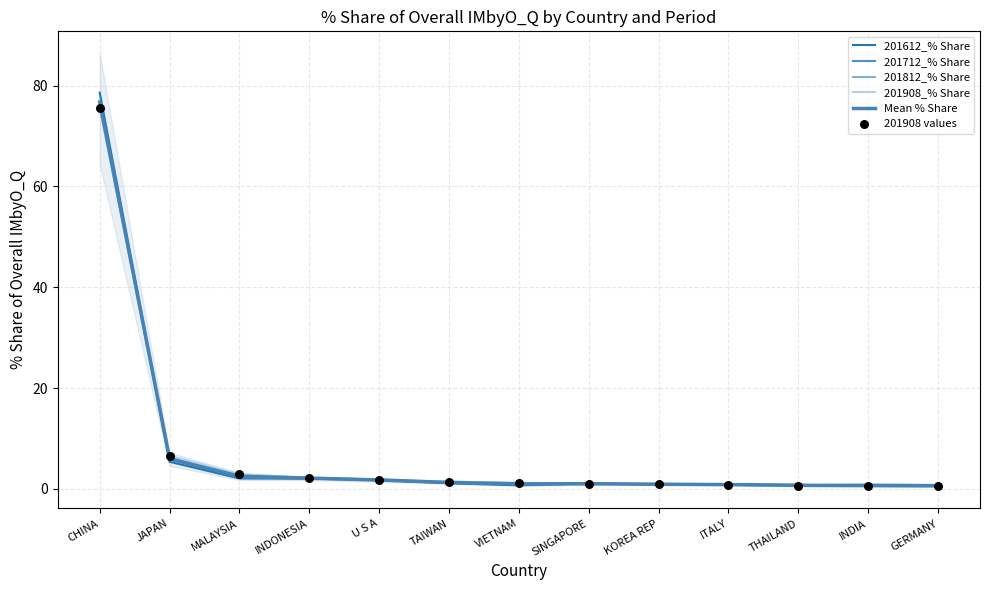

What is the total value across all series at INDIA?

4.0